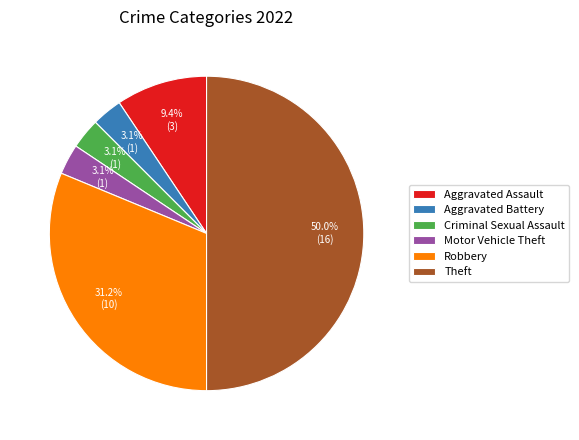

To the nearest percent, what portion does Theft represent?

50%